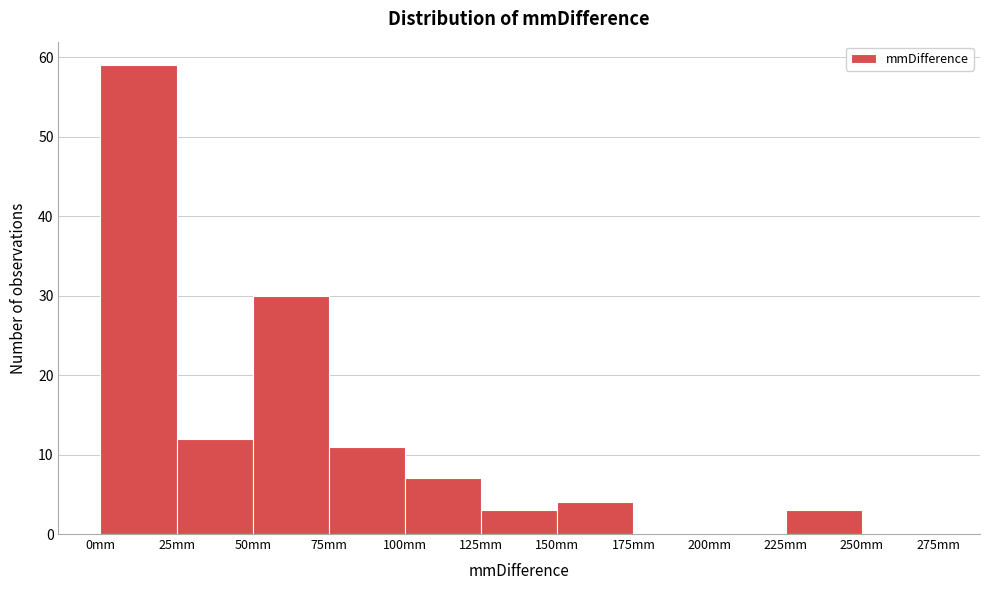

Reading left to right, transcribe this chart: for each bar, give the range it covers on the x-axis and its height. The values are not printed on the chart, so give them approximately, as read against the axis.

0 to 25: 59
25 to 50: 12
50 to 75: 30
75 to 100: 11
100 to 125: 7
125 to 150: 3
150 to 175: 4
175 to 200: 0
200 to 225: 0
225 to 250: 3
250 to 275: 0